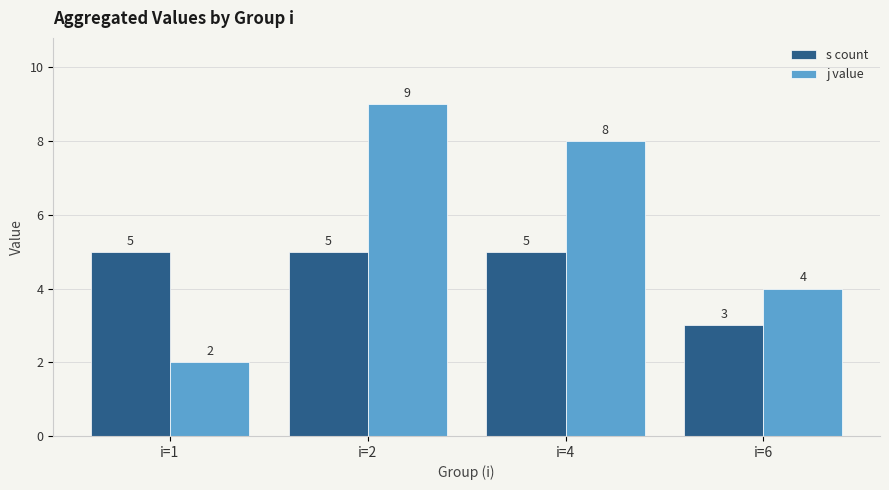

List the series in order of their peak value, lowest first.

s count, j value